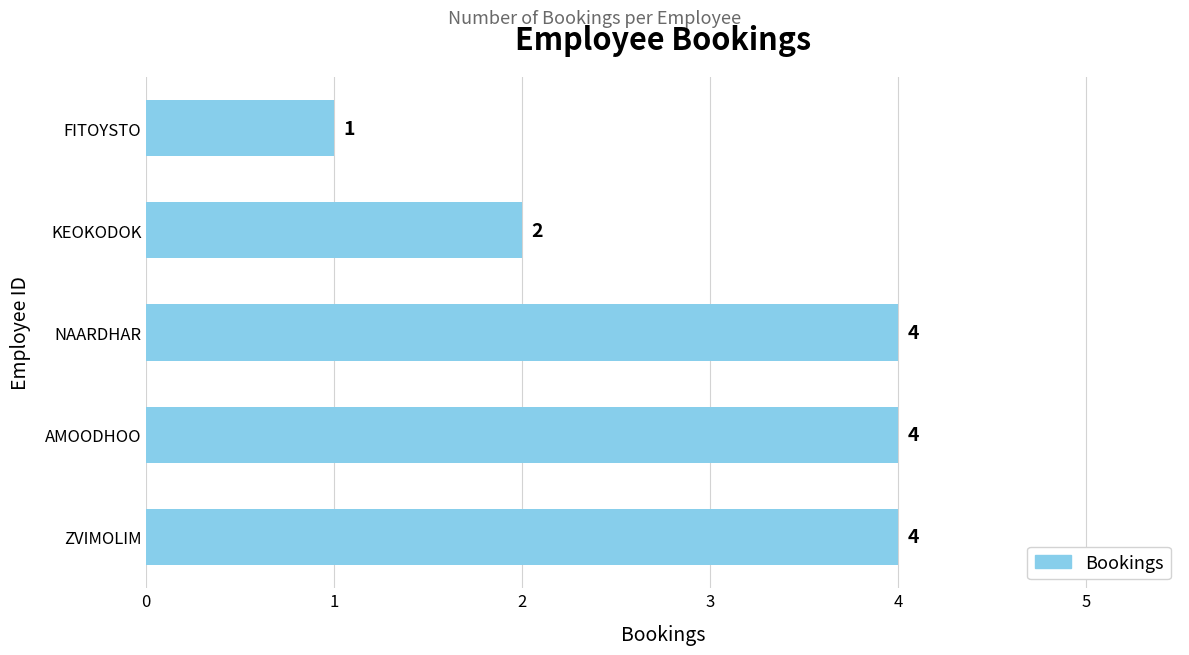

How many values are below 4?

2